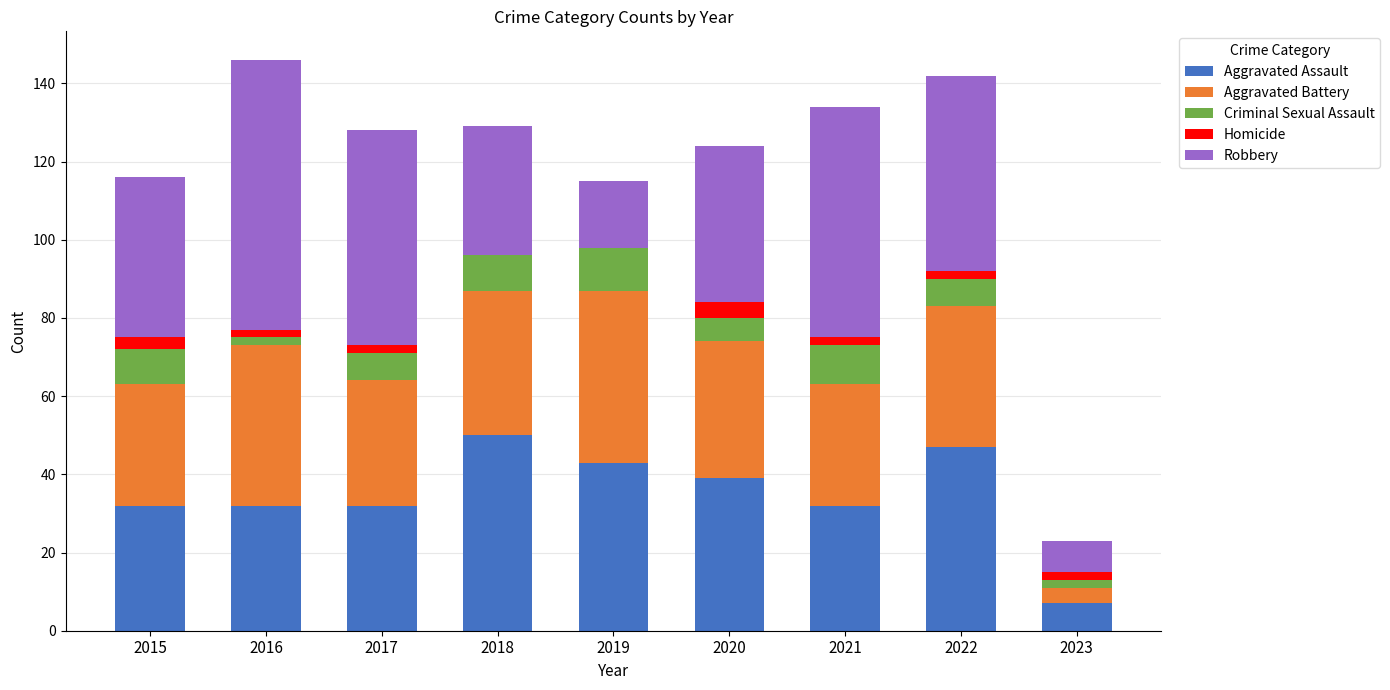

True or false: Aggravated Assault has a value of 48 at 2016.

False